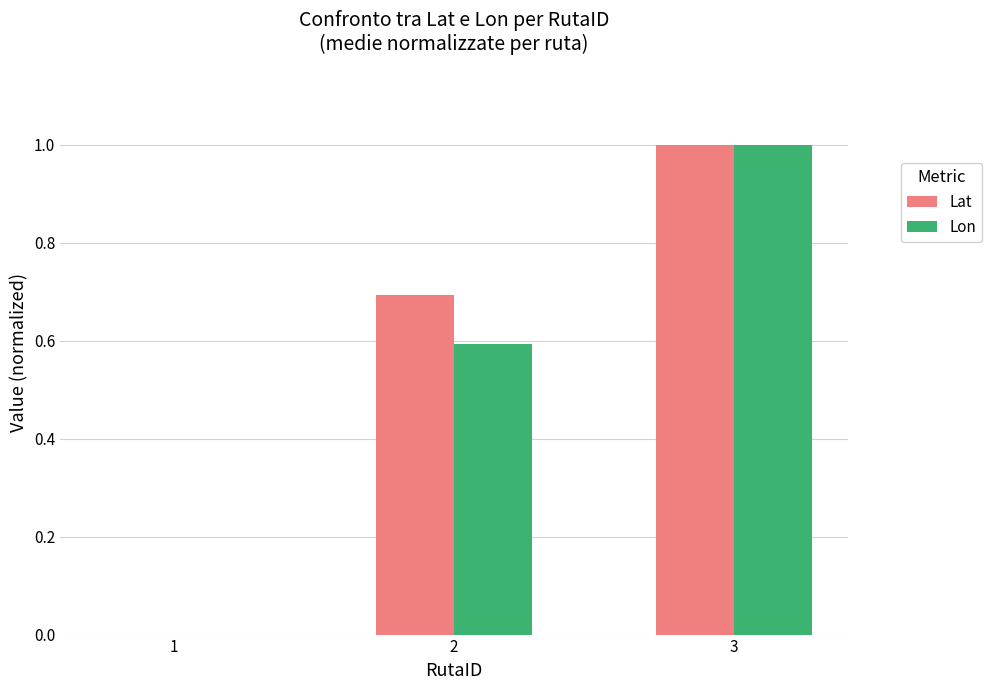

The value of Lon at 1 is 0.5. True or false?

False